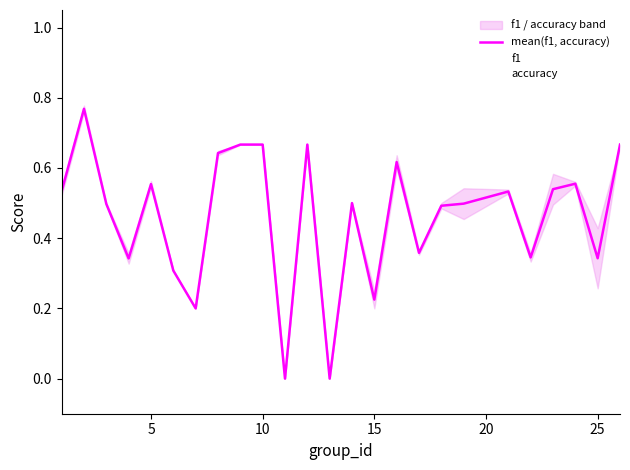

How many positive values does the mean(f1, accuracy) series have?

23